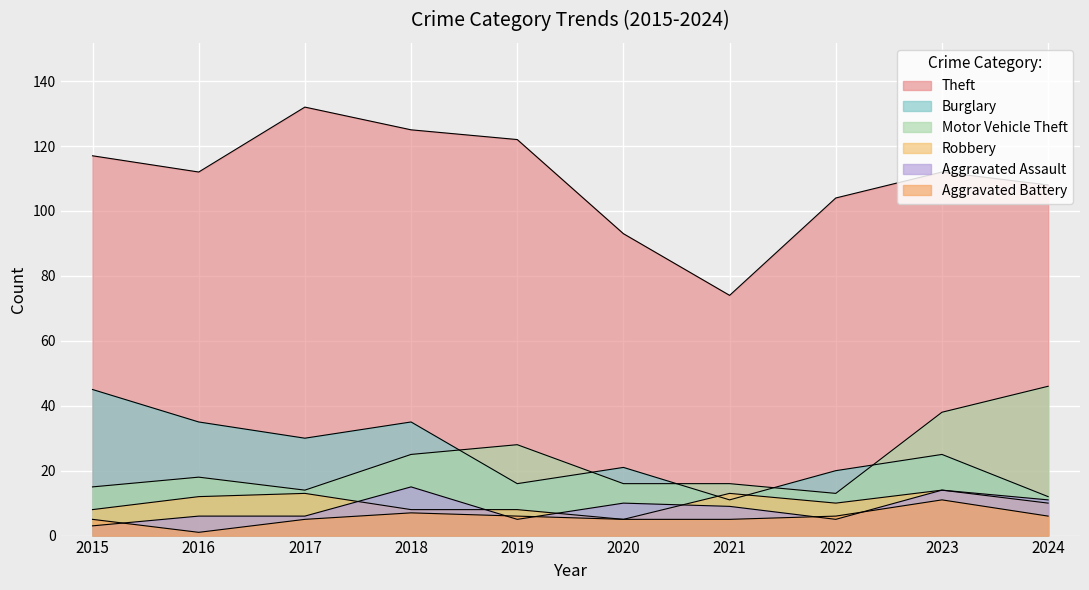

Reading right to left, what are all the values shown in this chart?

Theft: 108	112	104	74	93	122	125	132	112	117
Burglary: 12	25	20	11	21	16	35	30	35	45
Motor Vehicle Theft: 46	38	13	16	16	28	25	14	18	15
Robbery: 10	14	10	13	5	8	8	13	12	8
Aggravated Assault: 11	14	5	9	10	5	15	6	6	3
Aggravated Battery: 6	11	6	5	5	6	7	5	1	5